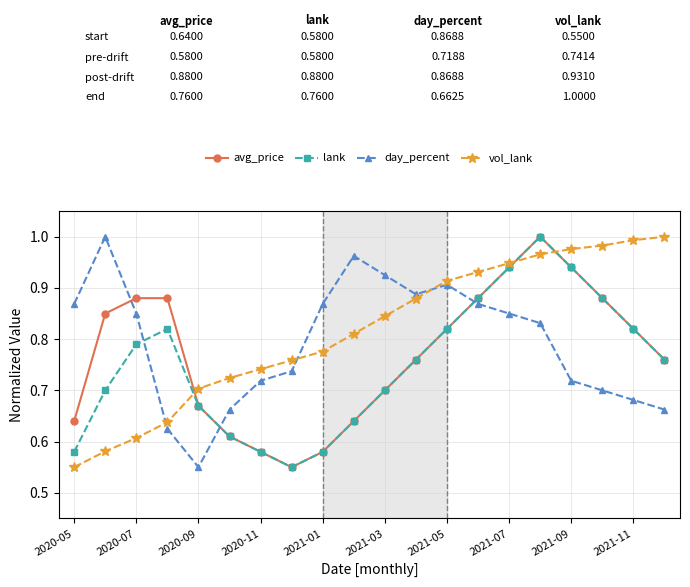

Count the number of data series in this chart.

4